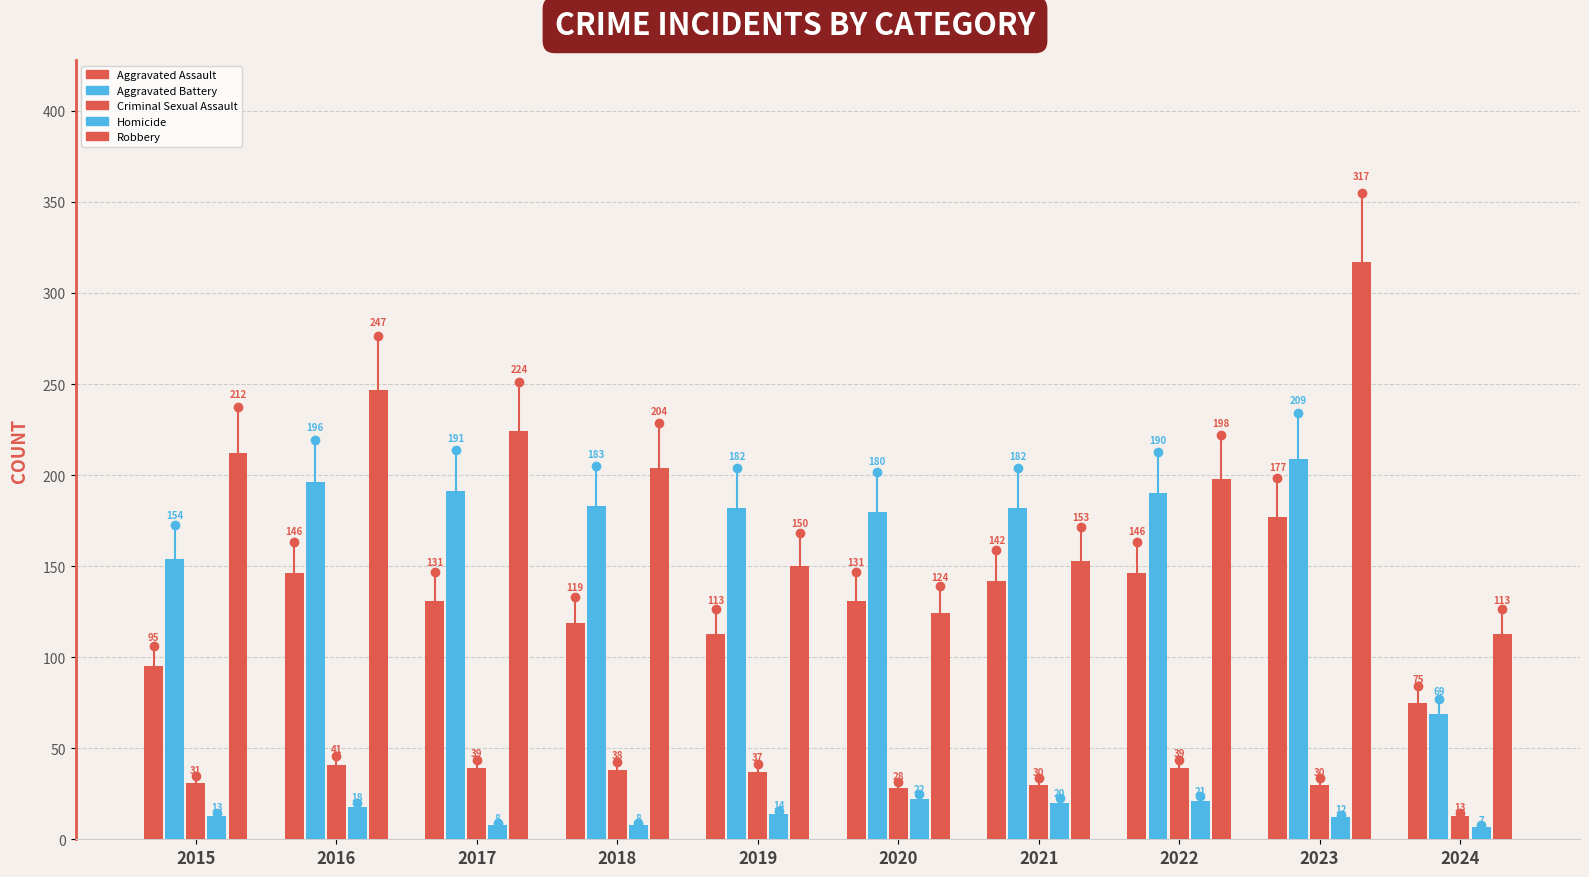

How many values in the Aggravated Battery series are below 183?

5